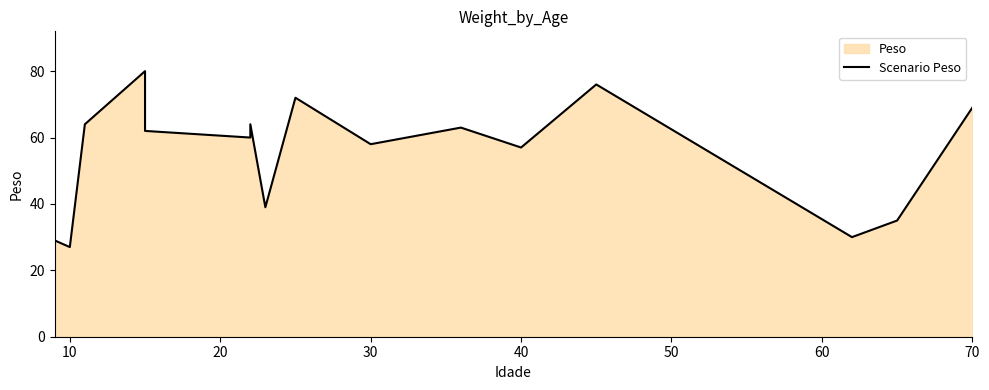

True or false: there are more than 0 points higher than both neighbors.

True